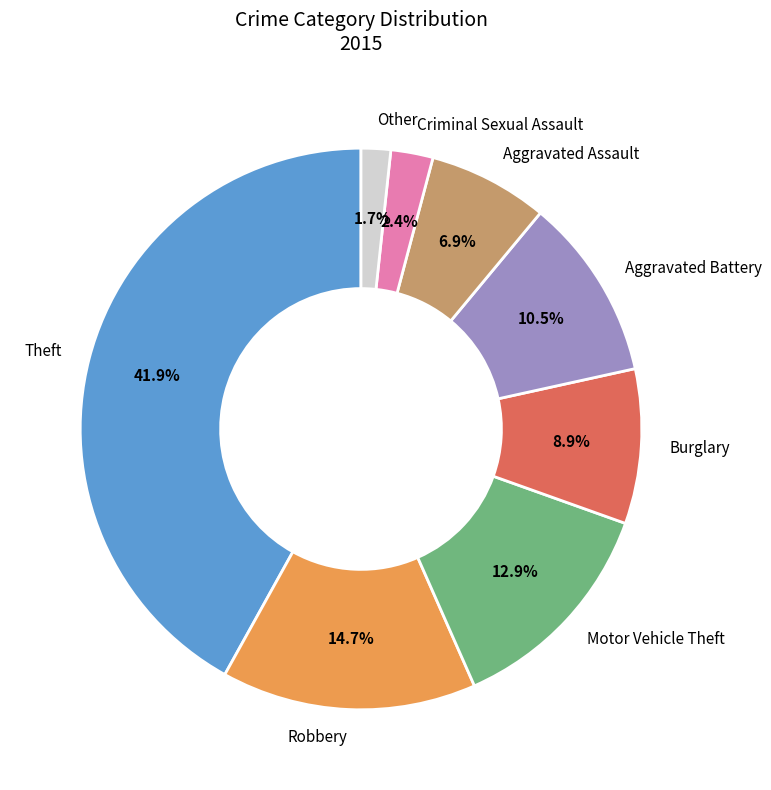

Rank the categories by value from highest to lowest.

Theft, Robbery, Motor Vehicle Theft, Aggravated Battery, Burglary, Aggravated Assault, Criminal Sexual Assault, Other